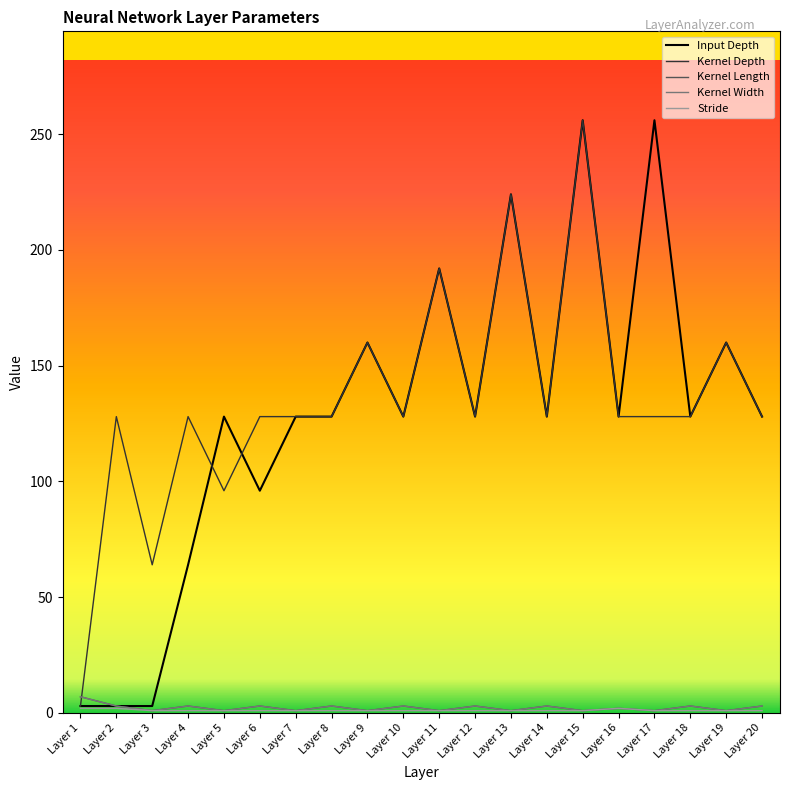

True or false: Stride has a value of 0 at Layer 7.

False